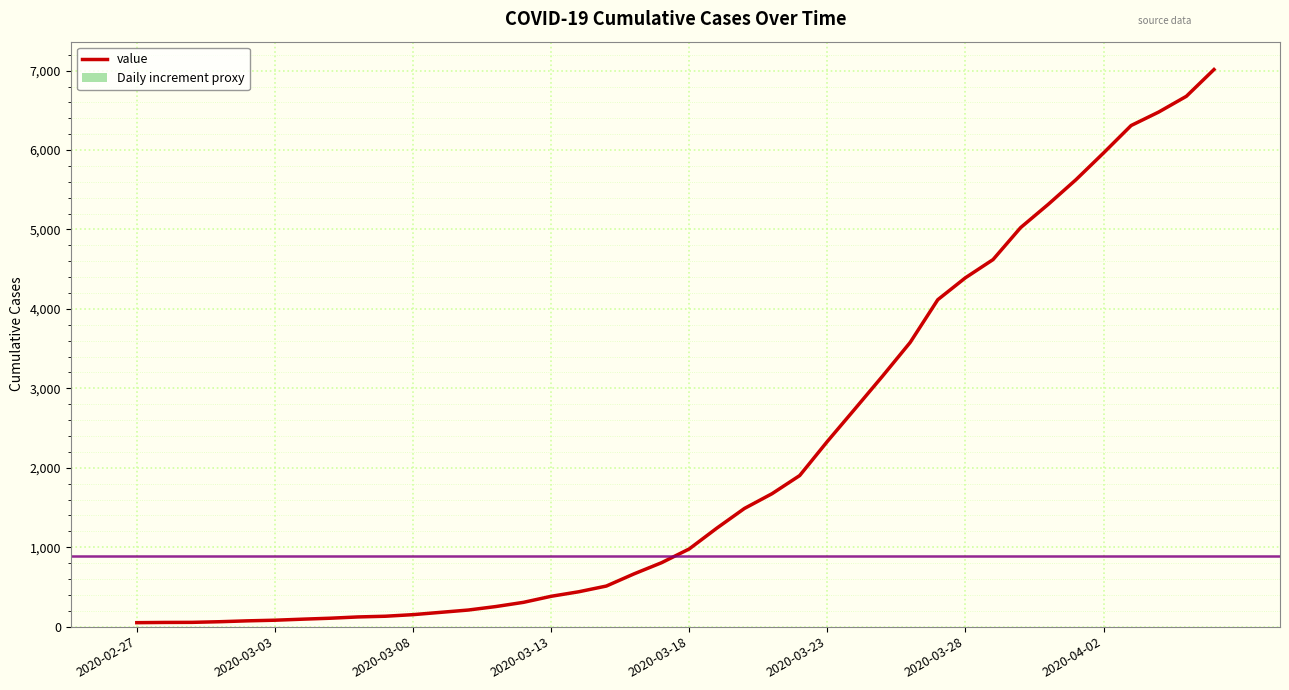

How many groups of bars are there?

40